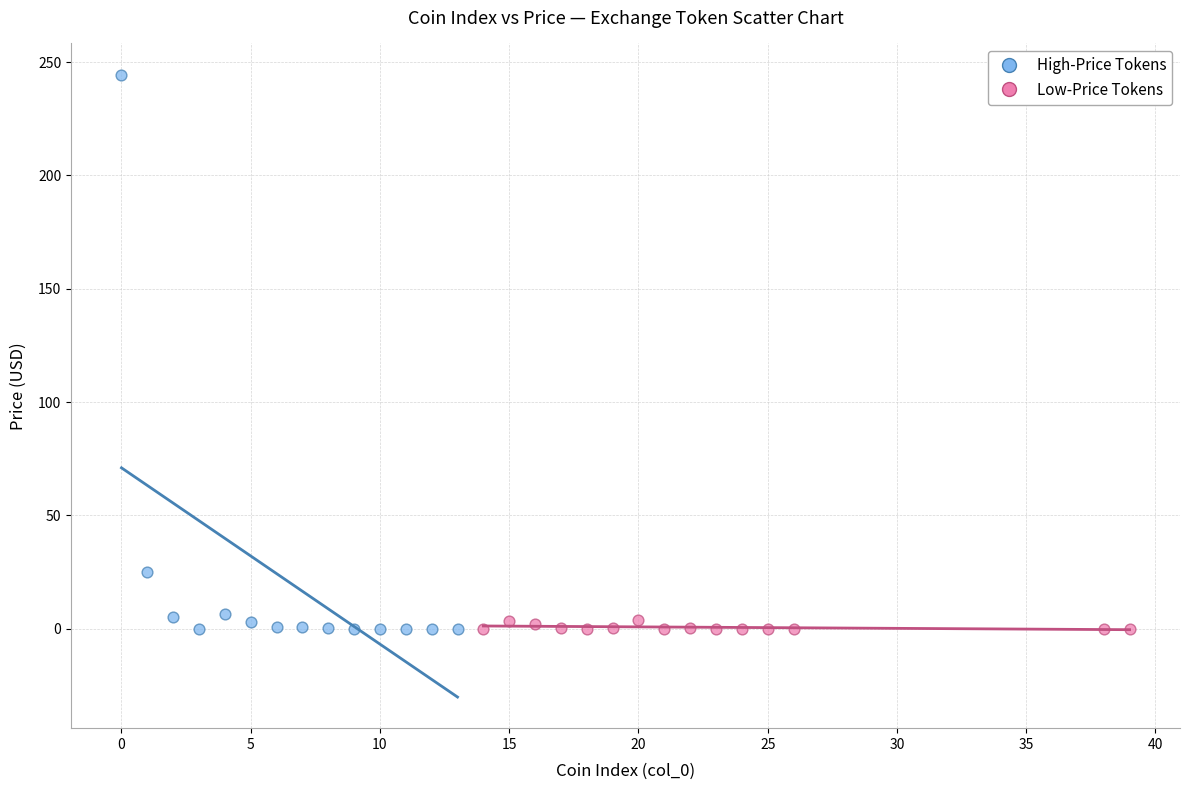

Which series reaches the maximum Y coordinate?

High-Price Tokens